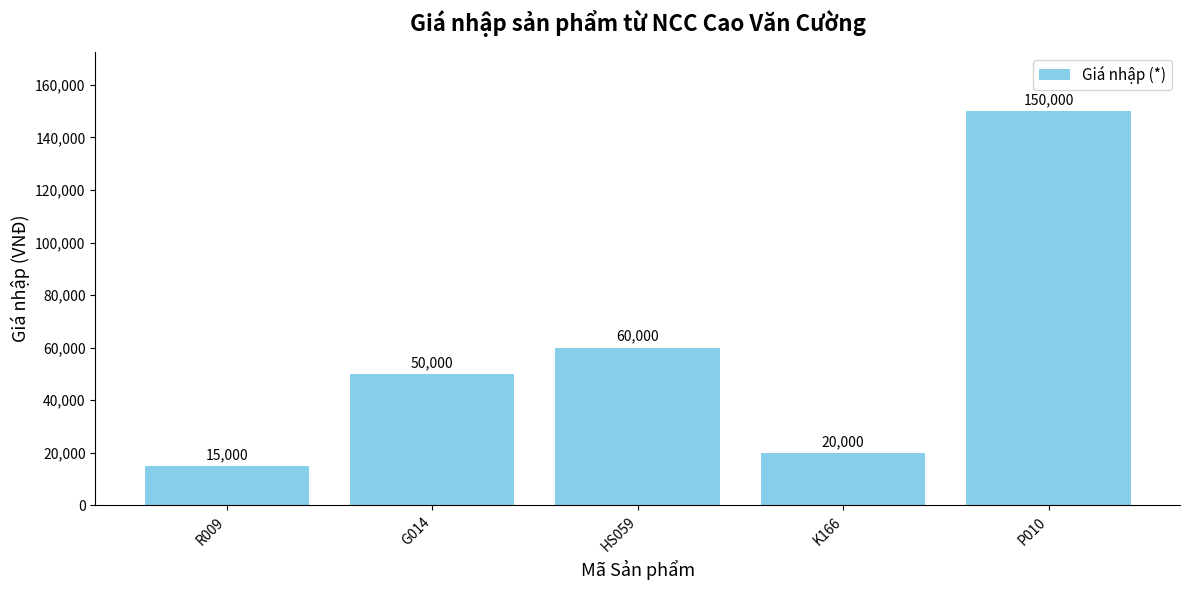

Reading right to left, extract all data points from this chart.

P010=150000	K166=20000	HS059=60000	G014=50000	R009=15000